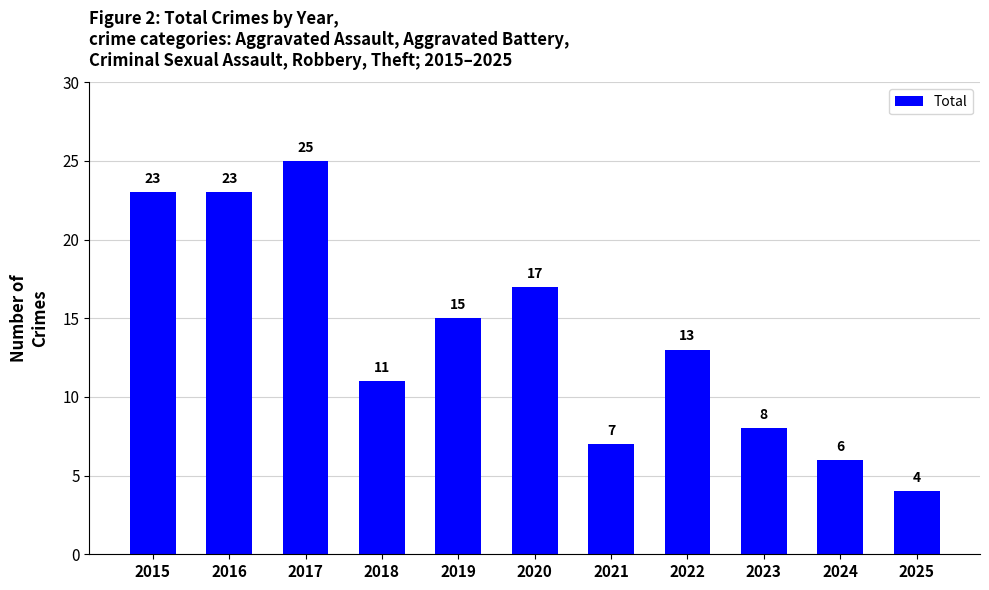

What is the ratio of the value at 2016 to the value at 2019?

1.5